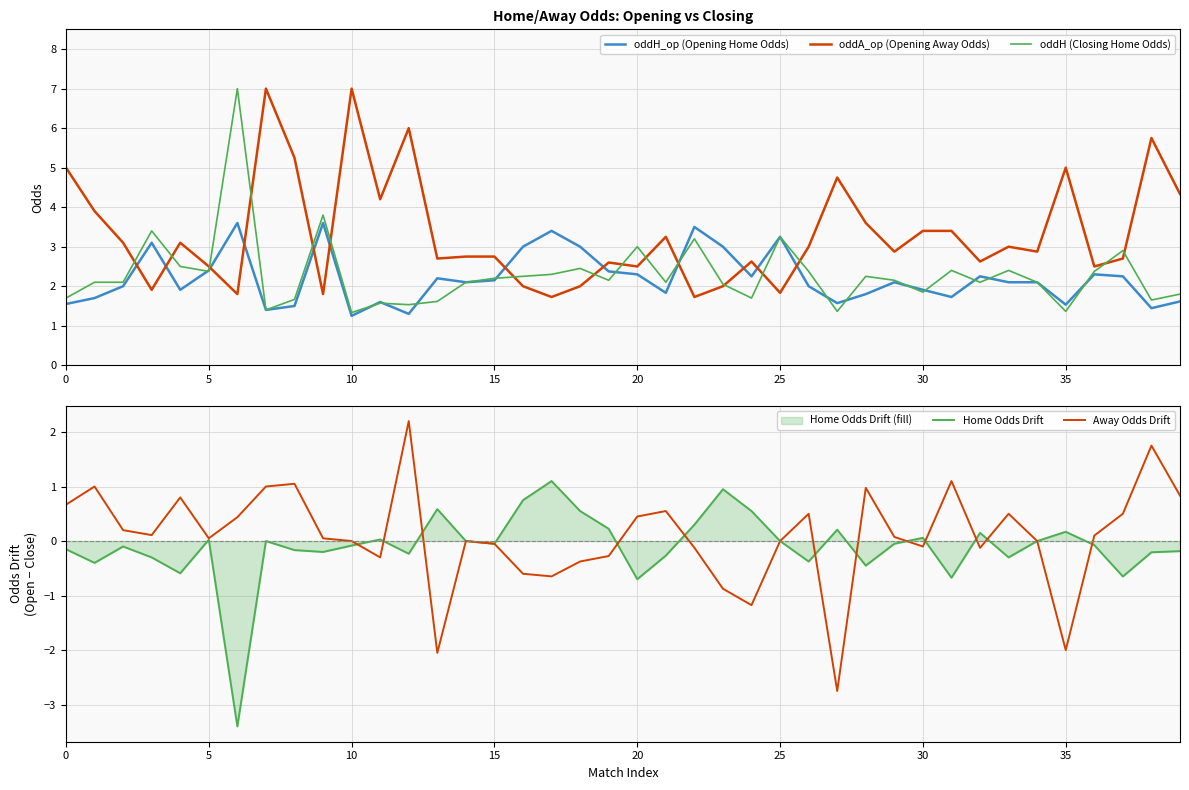

How many distinct data groups are displayed?

5